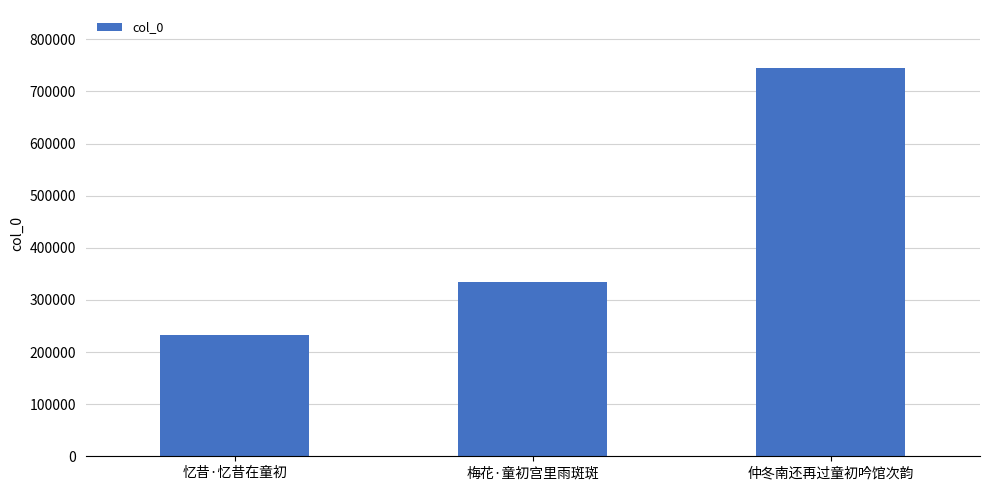

Rank the categories by value from lowest to highest.

忆昔·忆昔在童初, 梅花·童初宫里雨斑斑, 仲冬南还再过童初吟馆次韵